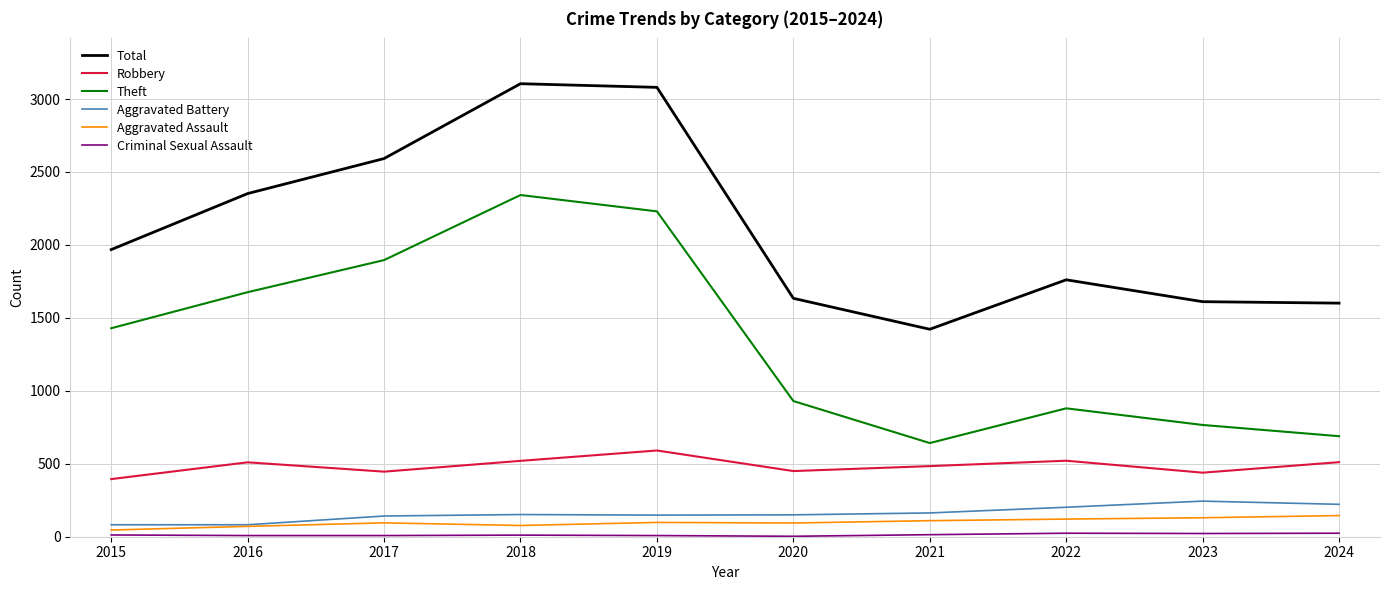

At which label does Theft reach its minimum?

2021